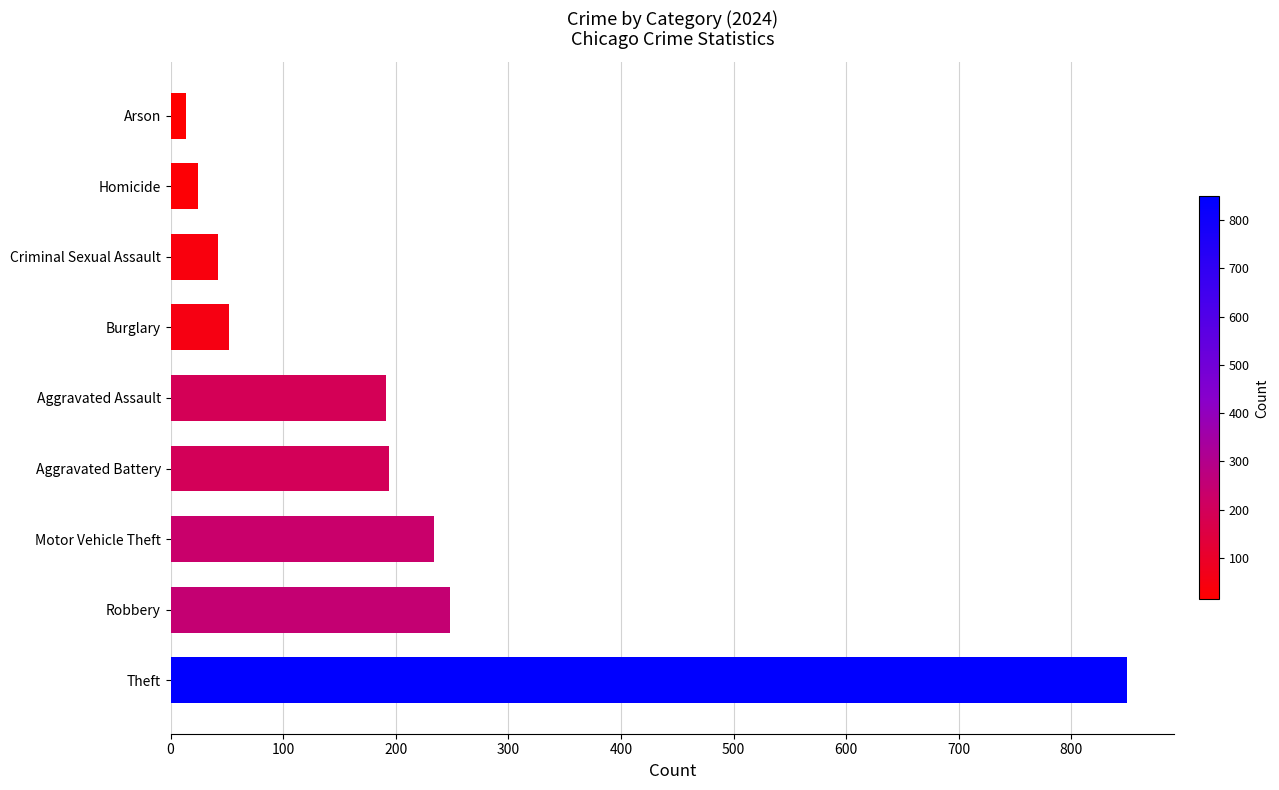

How many data points are less than 191?

4